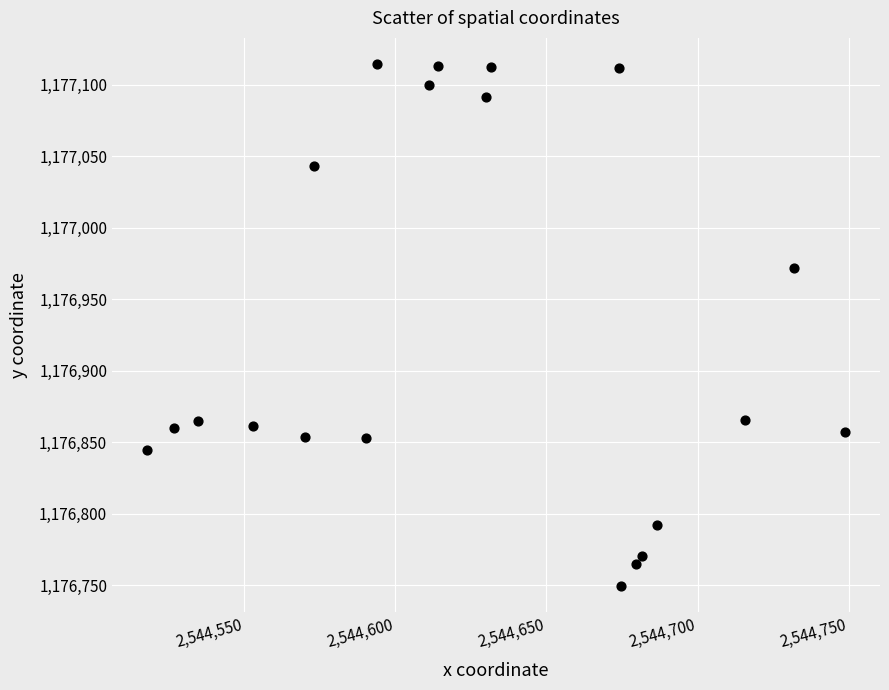

What is the range of X values (max minus min)?

231.0